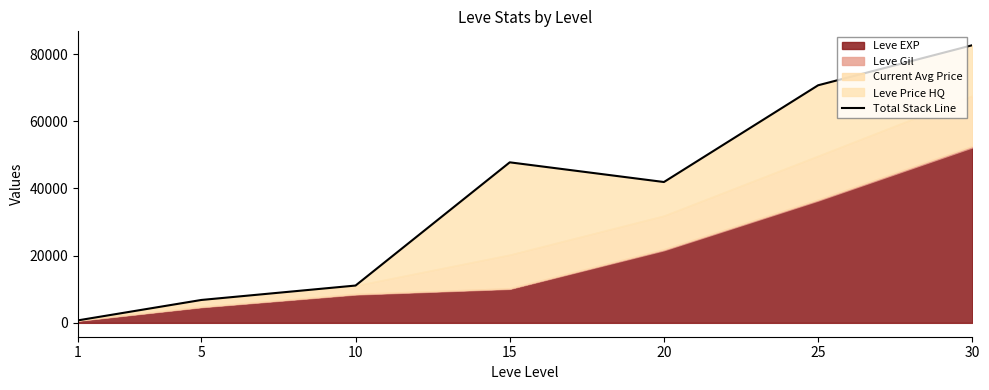

Rank the categories by value from lowest to highest.

1, 5, 10, 20, 15, 25, 30